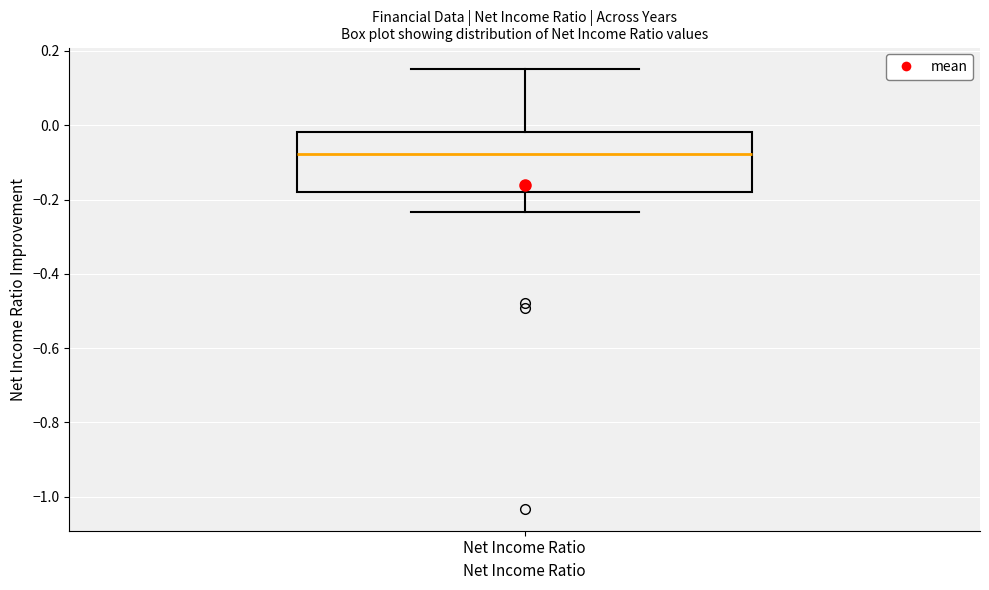

Read this box plot against the y-axis: the position of the median line, the range covered by the box, and the ends of both whiskers. The values are not printed on the chart, so give them approximately, as read against the axis.

median -0.08, box -0.18 to -0.02, whiskers -0.24 to 0.16